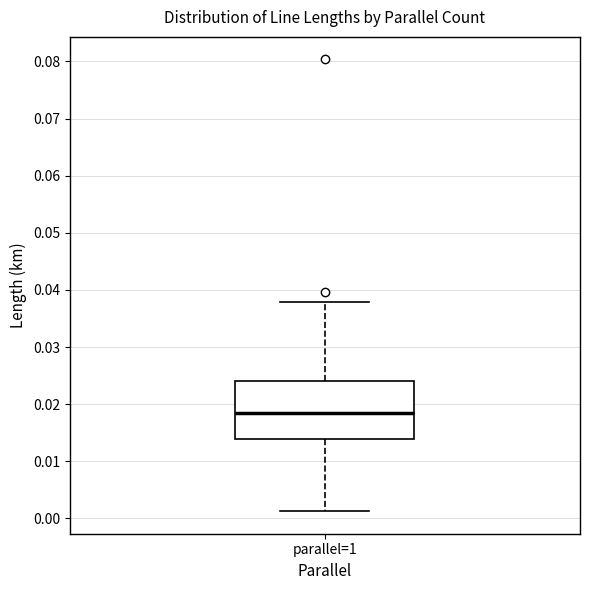

Read this box plot against the y-axis: the position of the median line, the range covered by the box, and the ends of both whiskers. The values are not printed on the chart, so give them approximately, as read against the axis.

median 0.018, box 0.014 to 0.024, whiskers 0.001 to 0.038